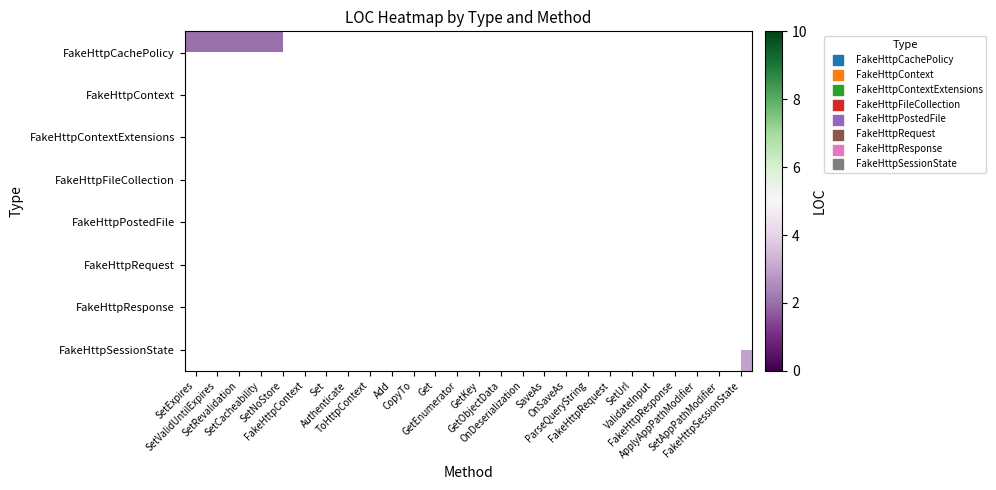

List the series in order of their peak value, lowest first.

FakeHttpCachePolicy, FakeHttpFileCollection, FakeHttpSessionState, FakeHttpResponse, FakeHttpContext, FakeHttpContextExtensions, FakeHttpPostedFile, FakeHttpRequest